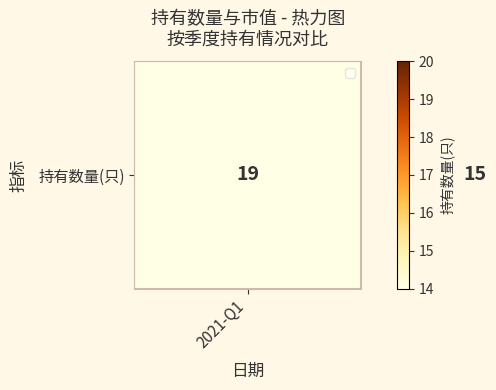

True or false: the data shows 12 at 2021-Q1.

False